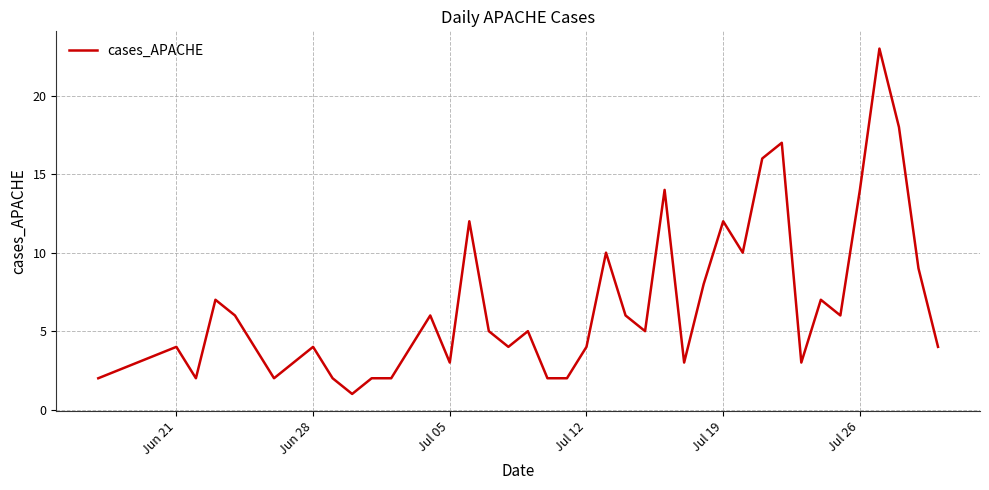

What is the greatest value displayed?

23